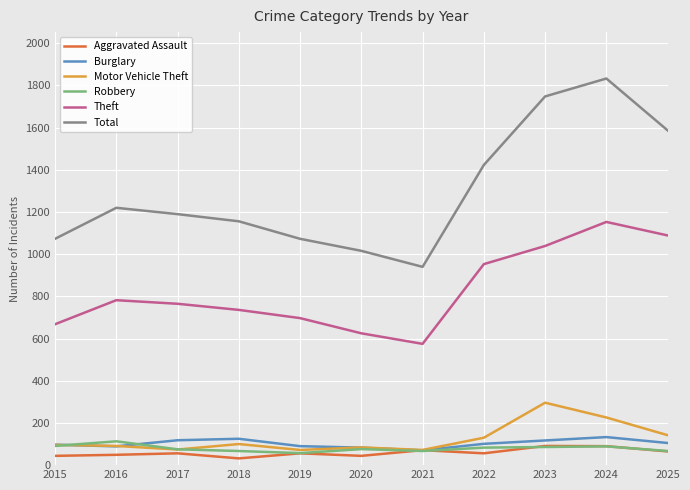

True or false: Total and Burglary intersect in this chart.

False